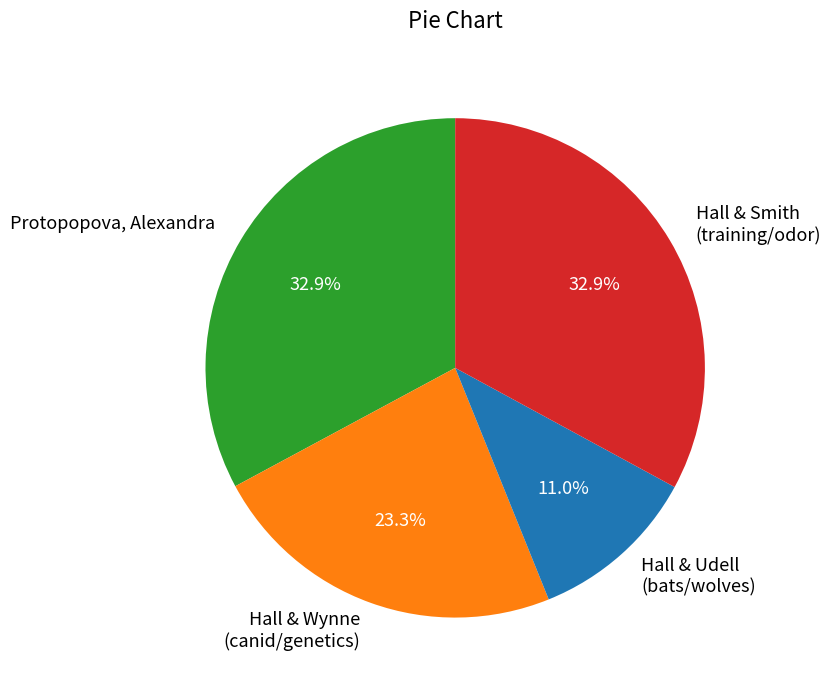

Does Hall & Udell (bats/wolves) represent more than half of the total?

No